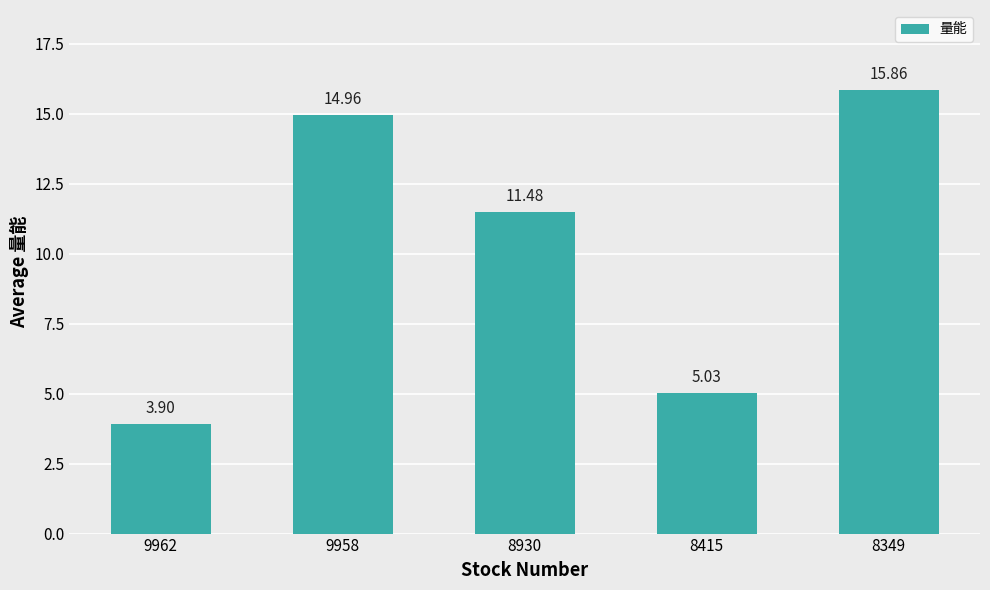

What is the difference between the maximum and minimum values?

12.0